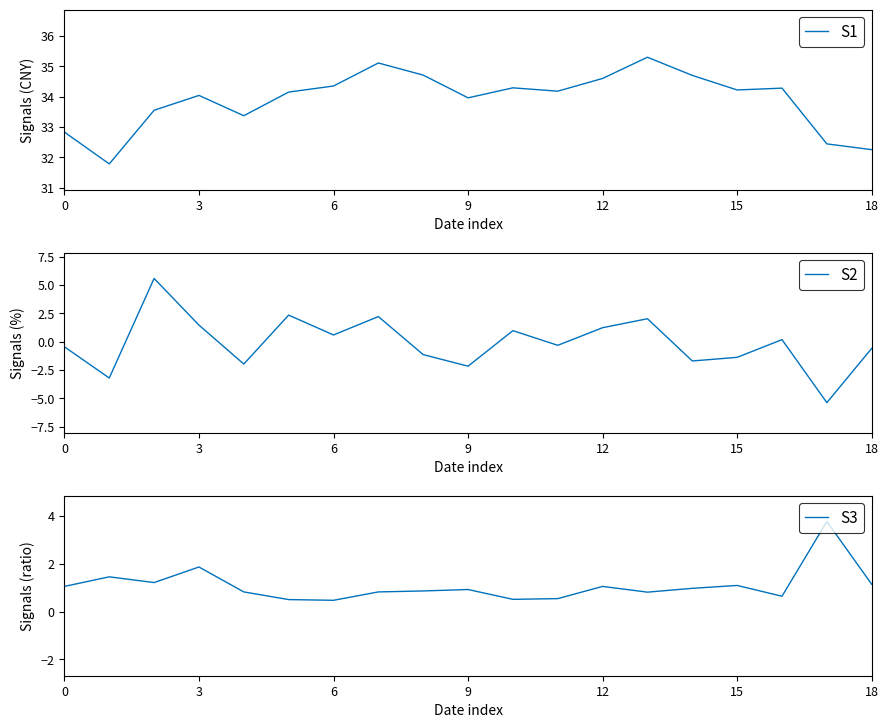

Which label corresponds to the largest value in the chart?

13